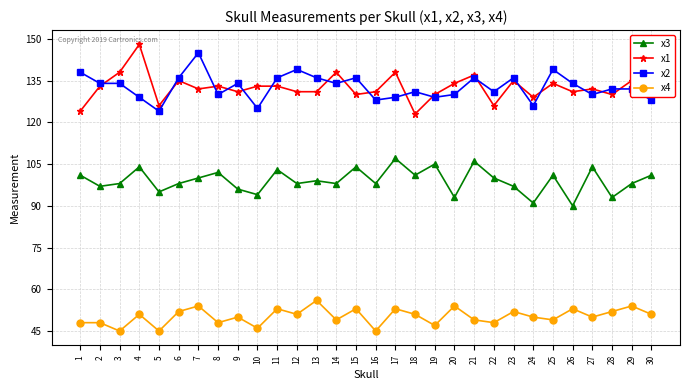

True or false: x2 and x3 cross at least once.

False